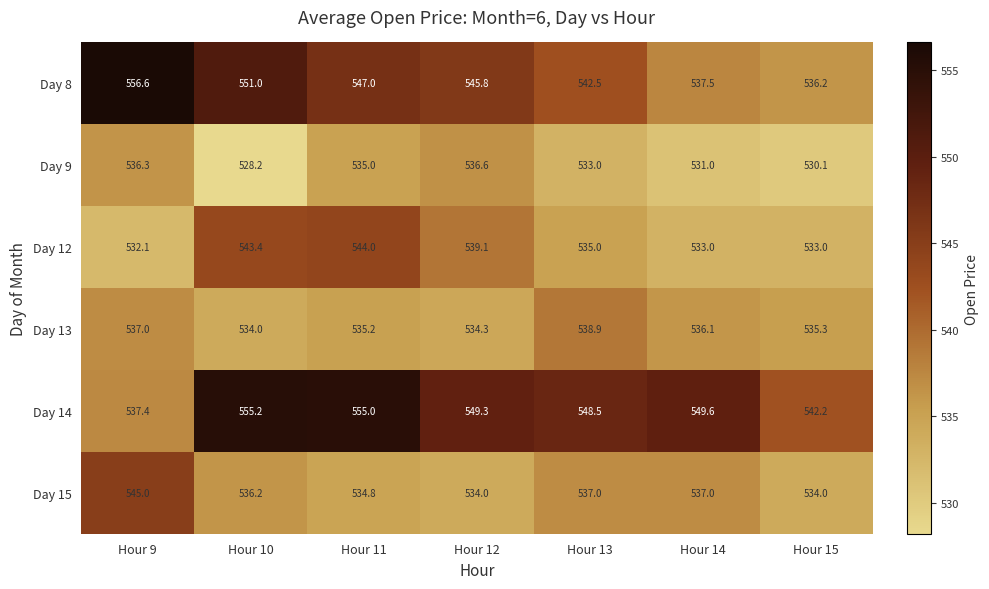

What is the spread (max minus min) of values at Hour 15?

12.1